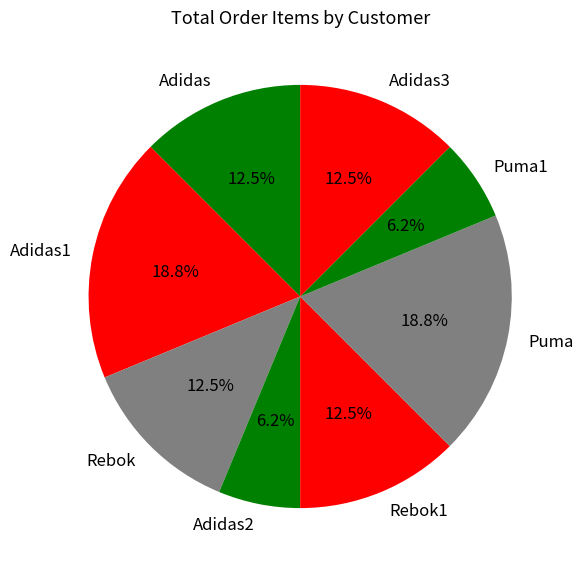

True or false: Puma1 accounts for 6% of the total.

True